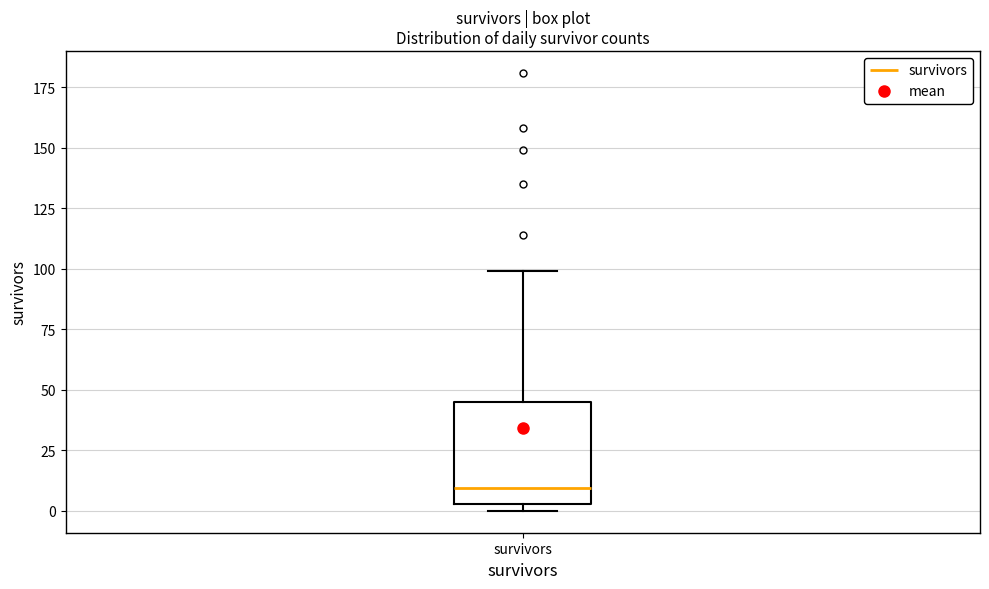

Where does the upper whisker of the box for survivors end on the y-axis? The values are not printed on the chart, so give them approximately, as read against the axis.

100